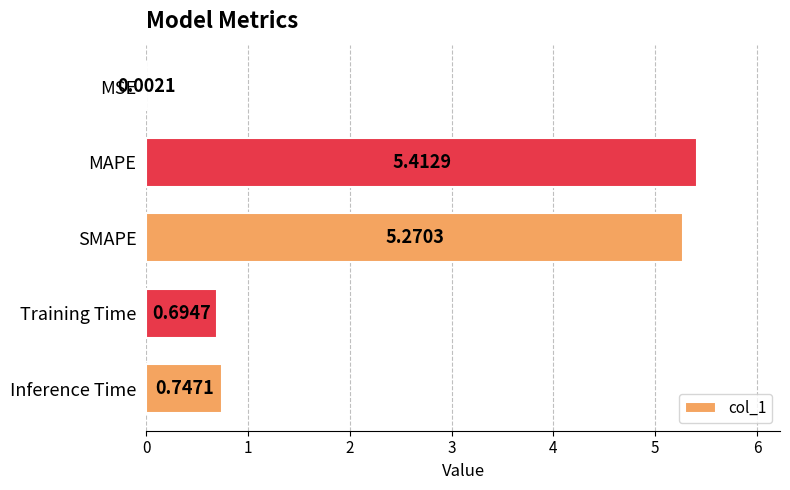

What is the change in value from MAPE to Training Time?

-4.7